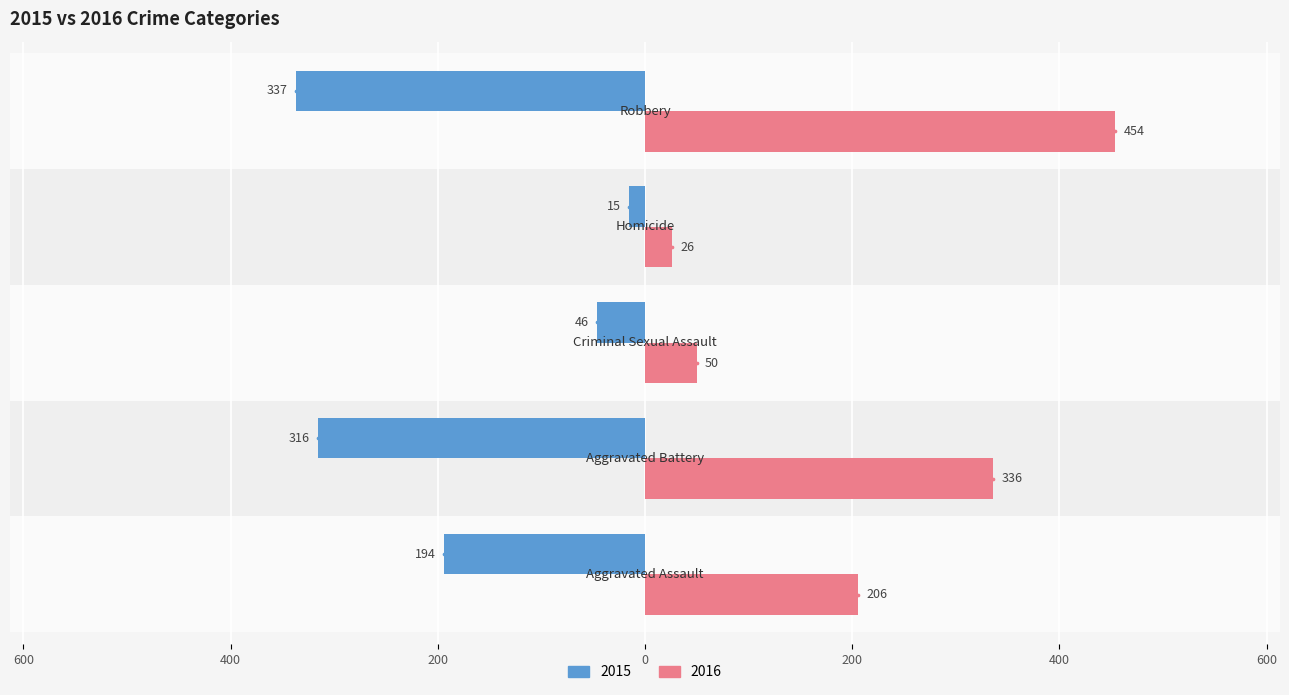

What are all the series names shown in the legend?

2015, 2016